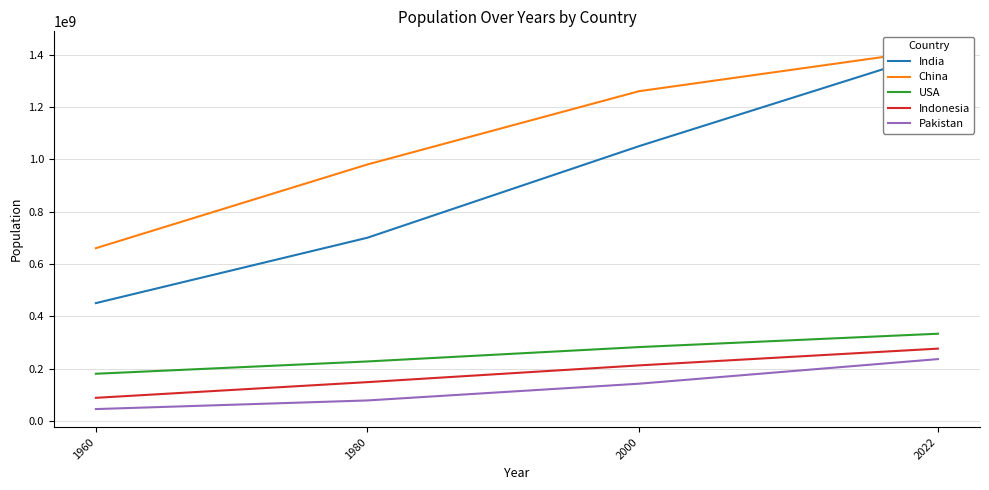

At how many categories does at least one series exceed 415810001?

4